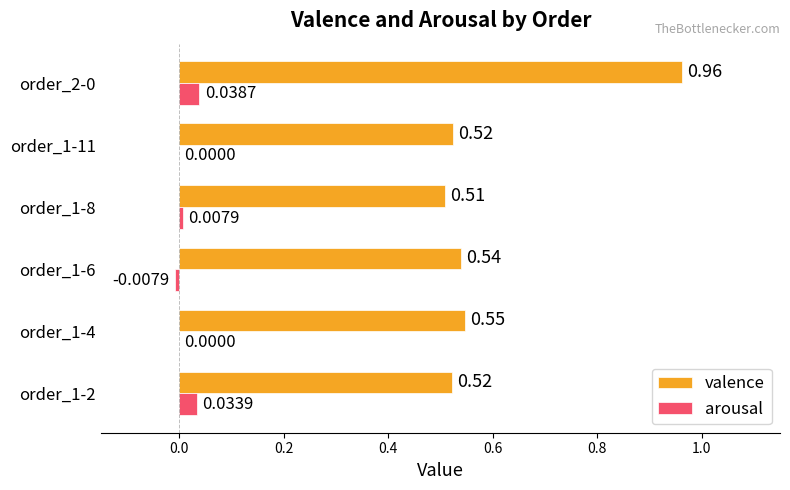

How many distinct data groups are displayed?

2